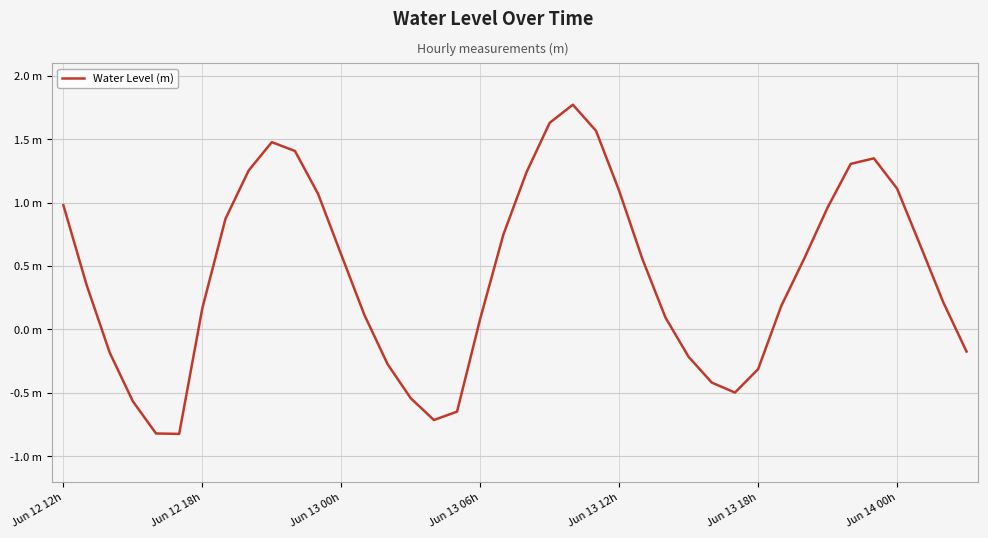

Does the chart have visible grid lines?

Yes